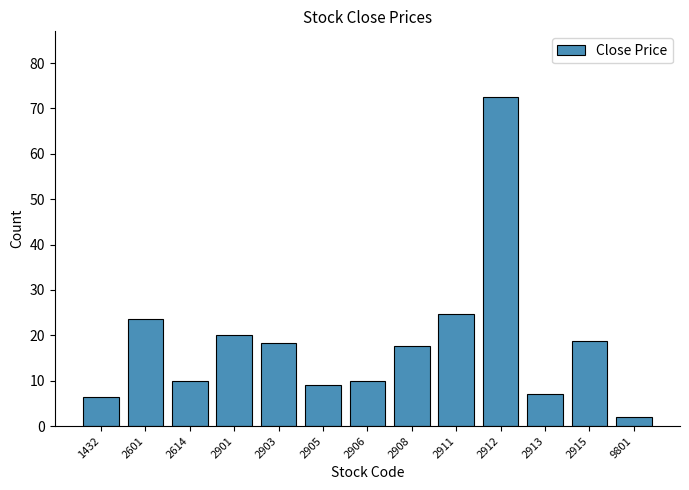

Does the chart contain any negative values?

No